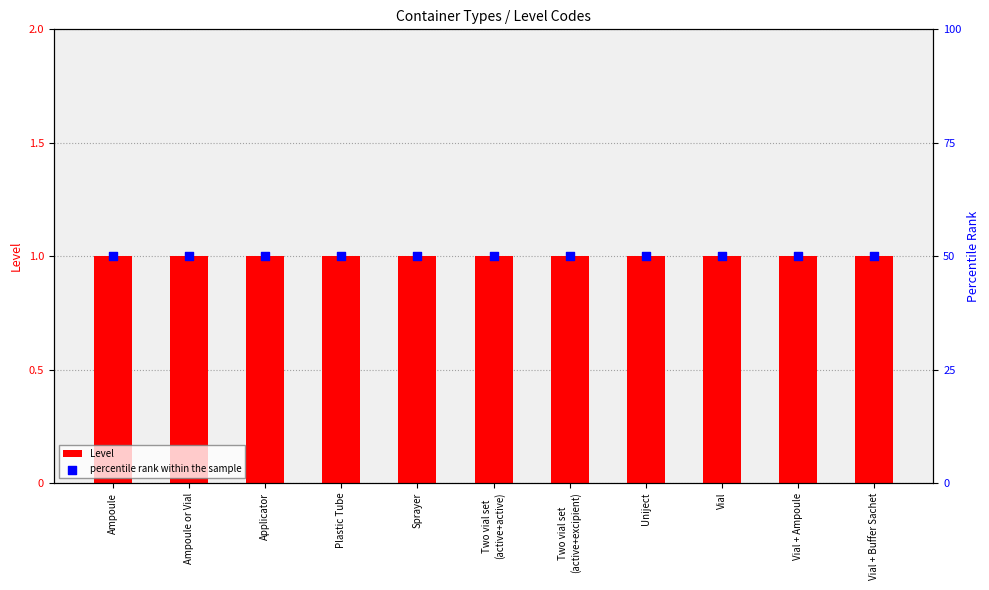

Which series has the largest Y range (max minus min)?

Level